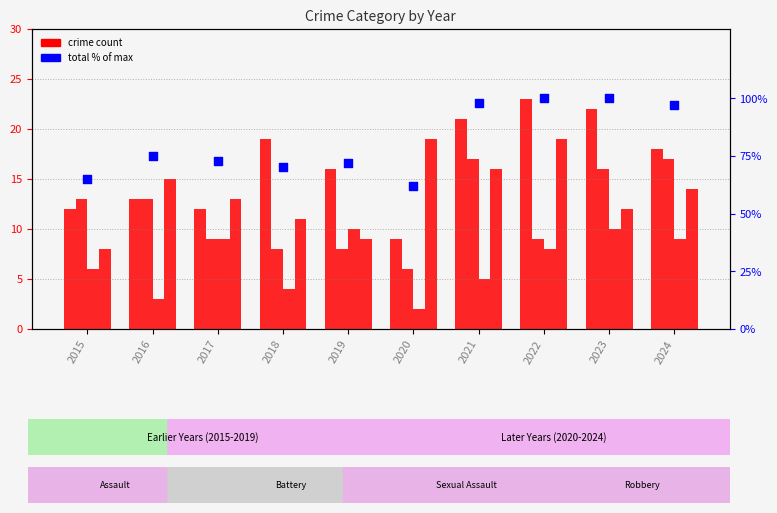

Which series reaches the minimum Y coordinate?

Criminal Sexual Assault